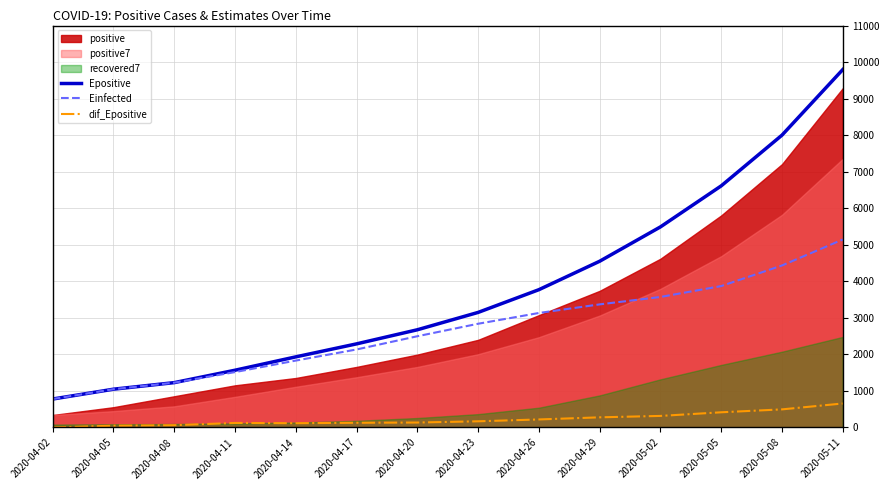

What is the minimum value for Einfected?

779.2